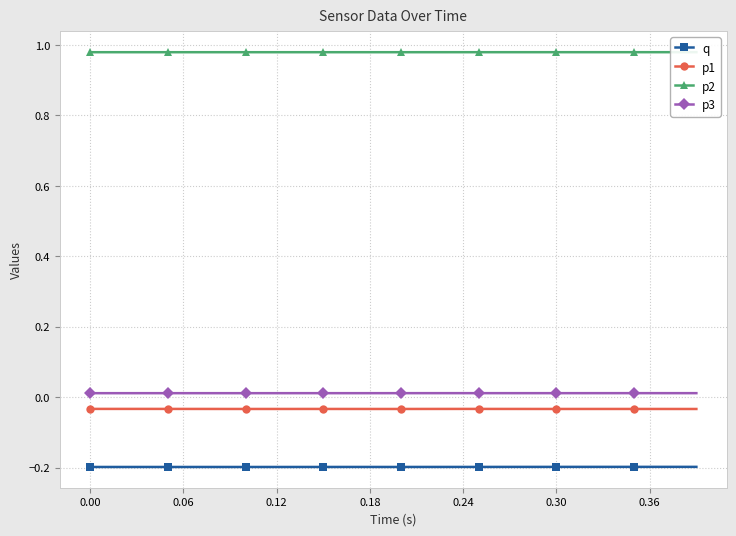

True or false: p3 has more than 0 points higher than both neighbors.

True